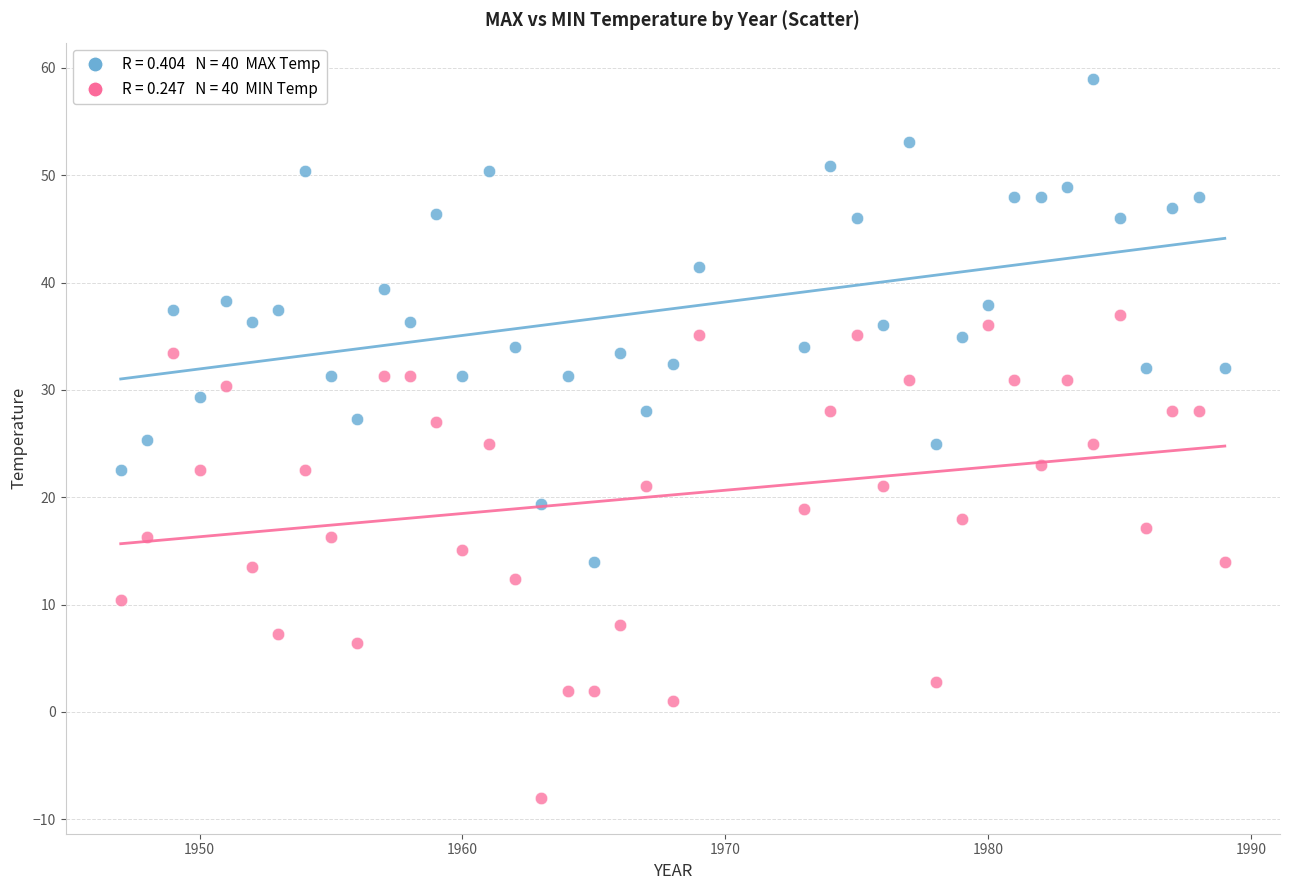

Across all data points, what is the range of Y values (max minus min)?

67.0